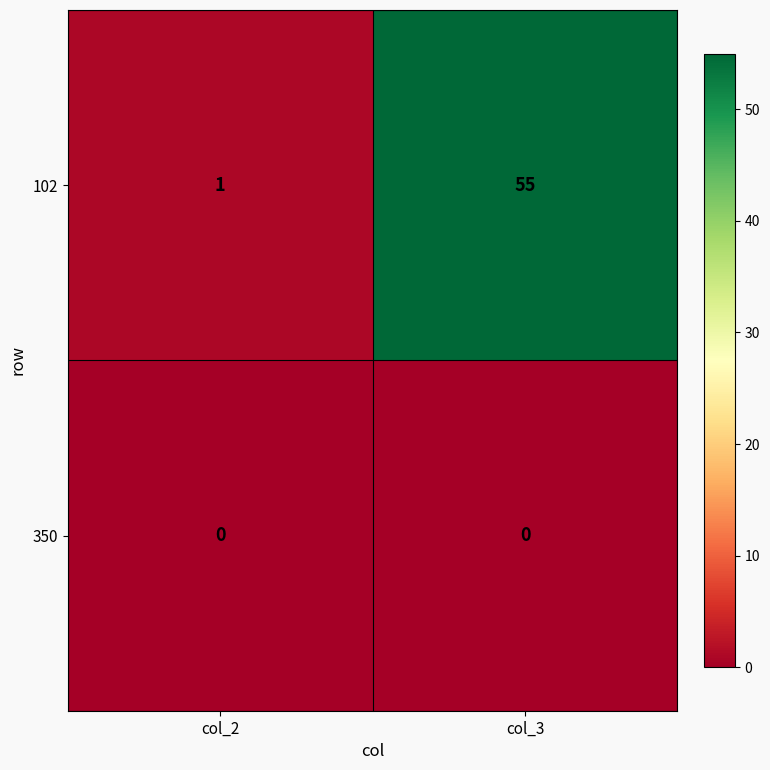

The 350 series shows 0 at col_2. True or false?

True